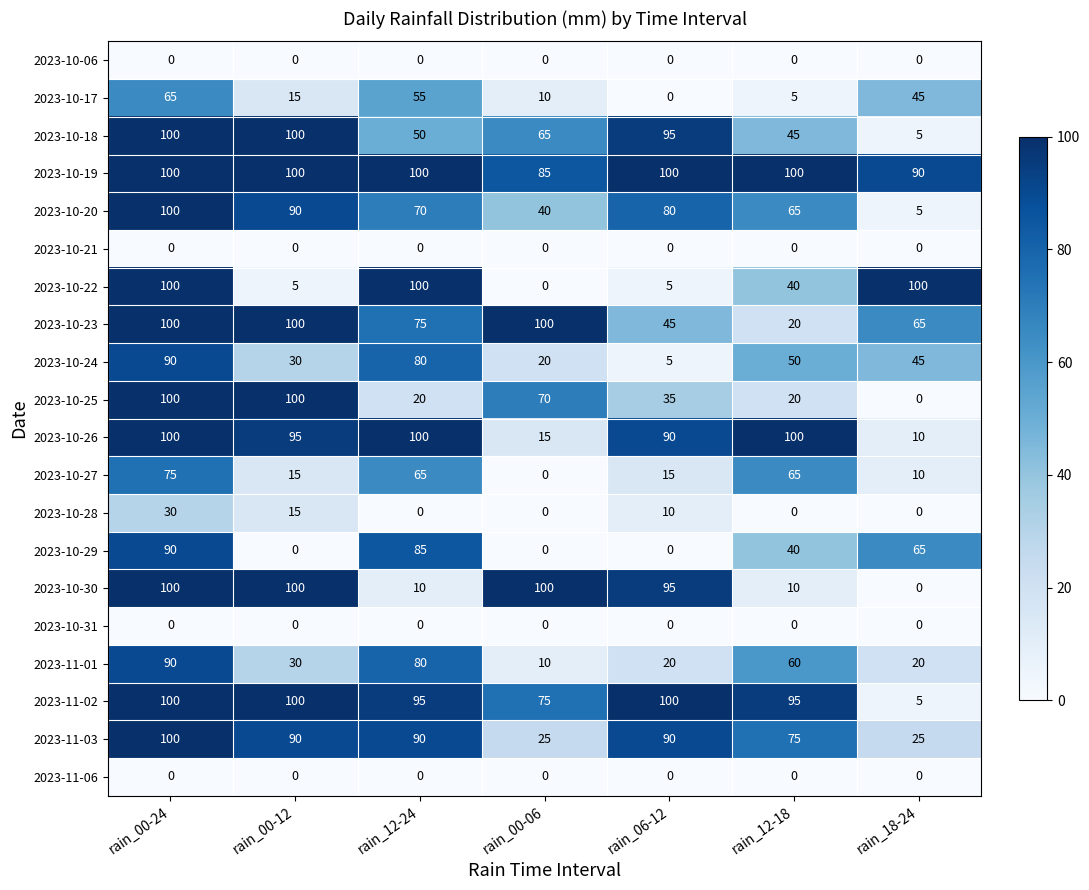

The 2023-10-18 series shows 41 at rain_00-06. True or false?

False